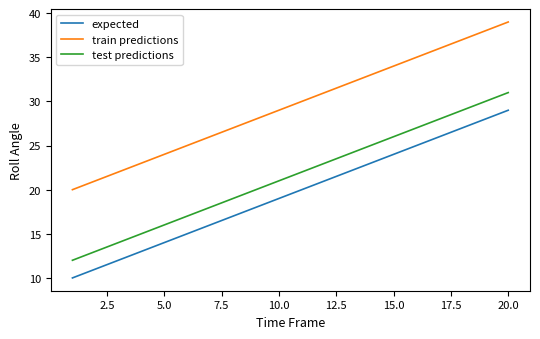

What is the maximum value shown in the chart?

39